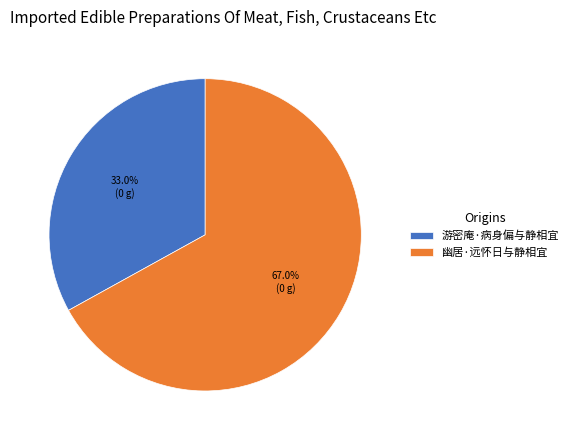

Is there any slice that represents more than half of the pie?

Yes